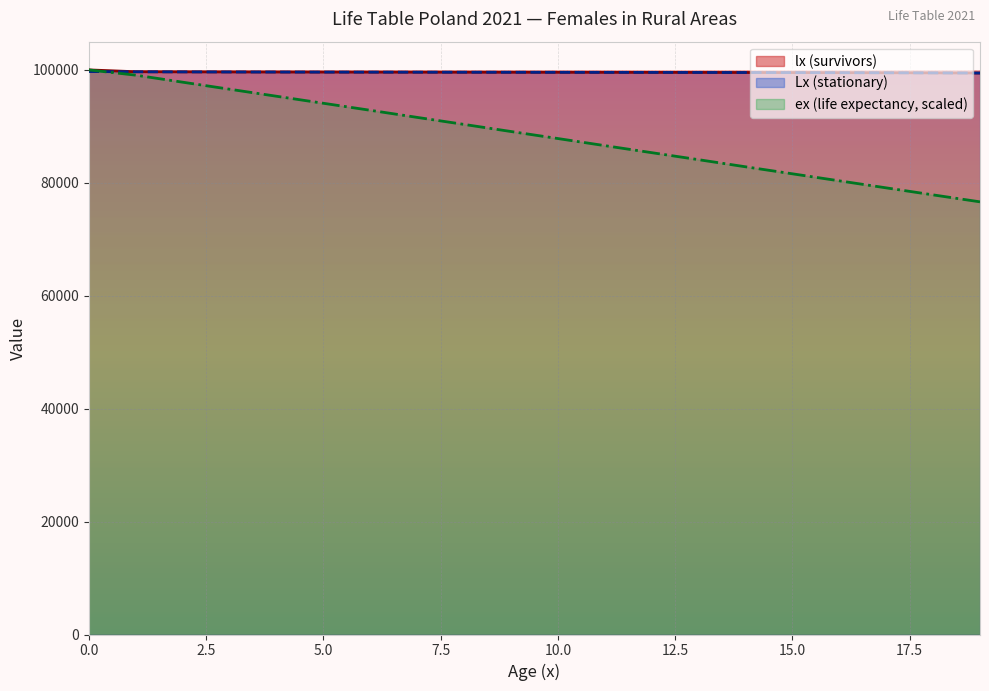

What are all the series names shown in the legend?

lx (survivors), Lx (stationary), ex (life expectancy)